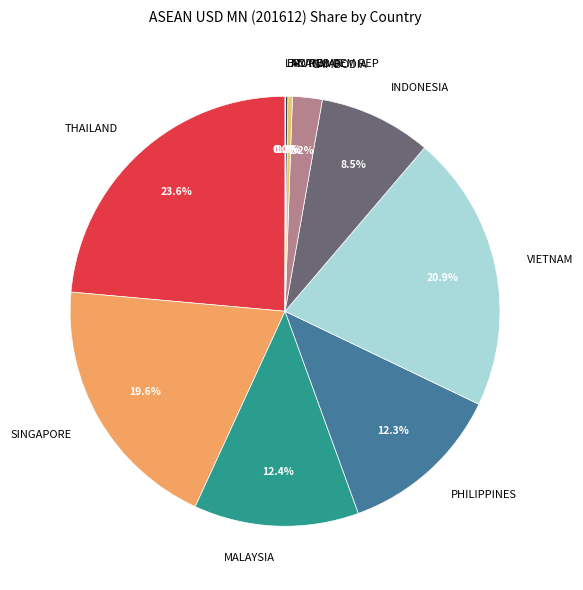

Does CAMBODIA represent more than half of the total?

No